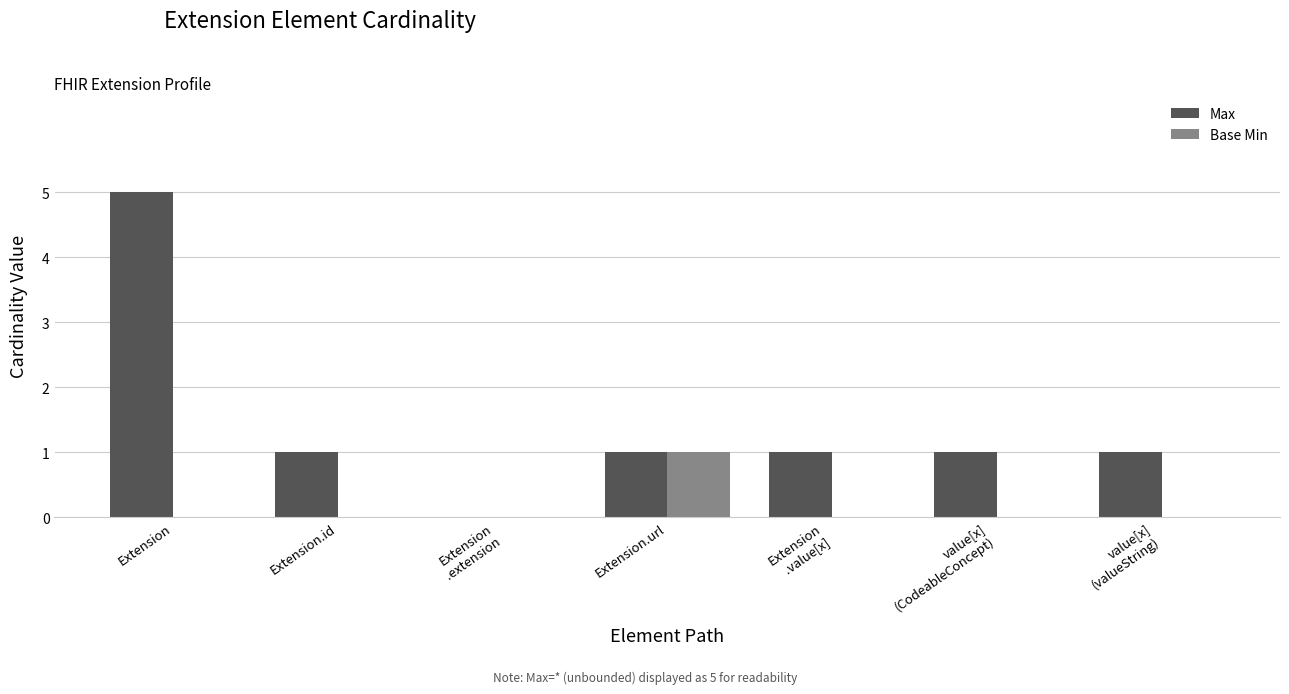

True or false: Max has a value of 0 at value[x]
(CodeableConcept).

False